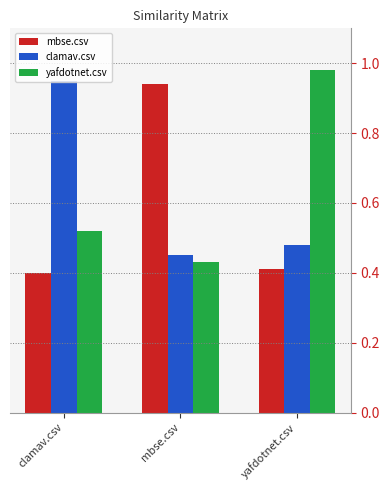

True or false: clamav.csv has a value of 0.3 at yafdotnet.csv.

False